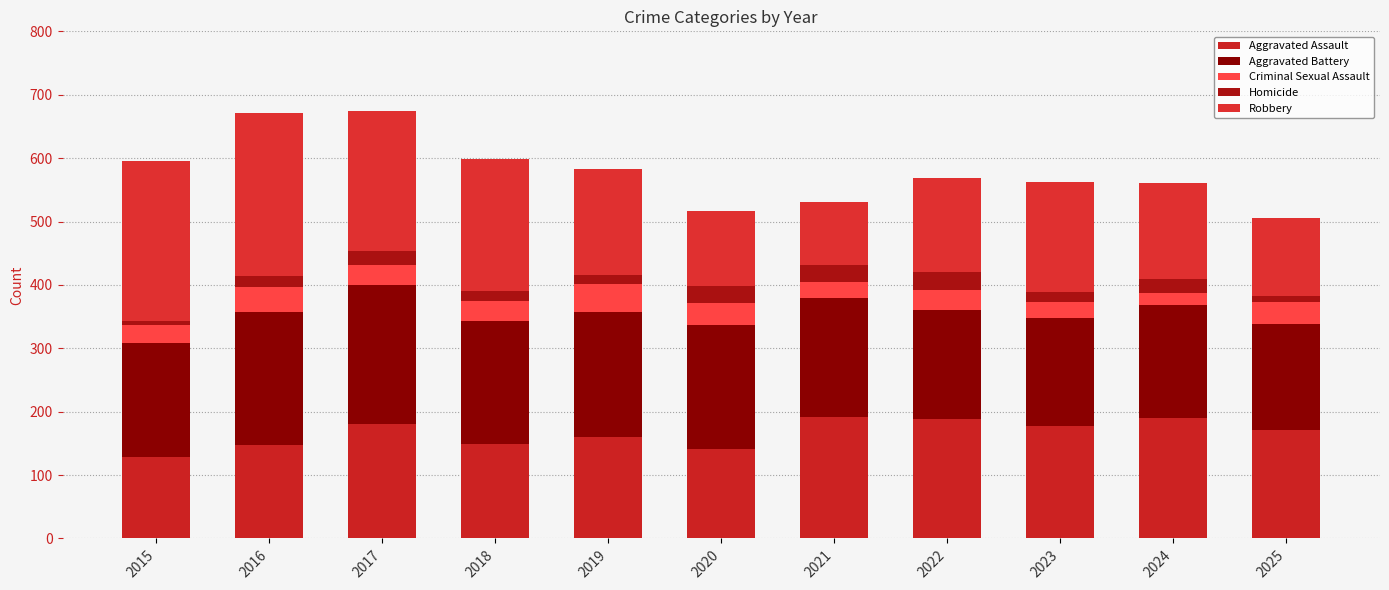

Does the chart contain stacked bars?

Yes